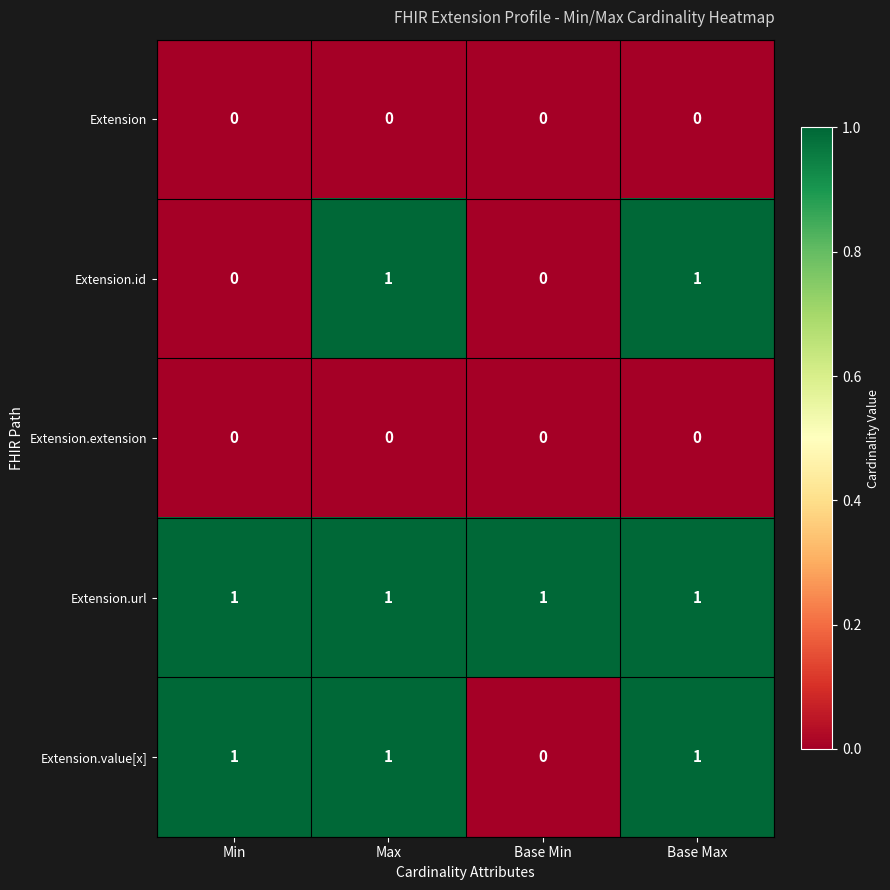

Which series changed the most between Min and Base Max?

Extension.id